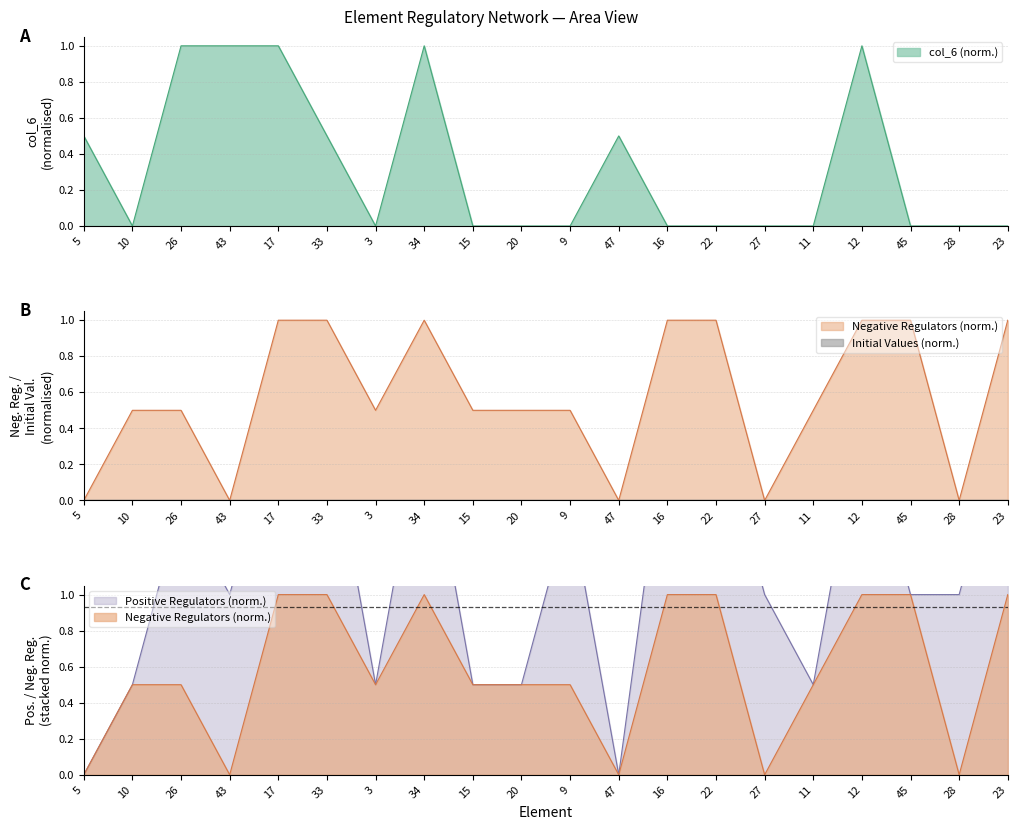

How many col_6 values are between 0 and 1?

20